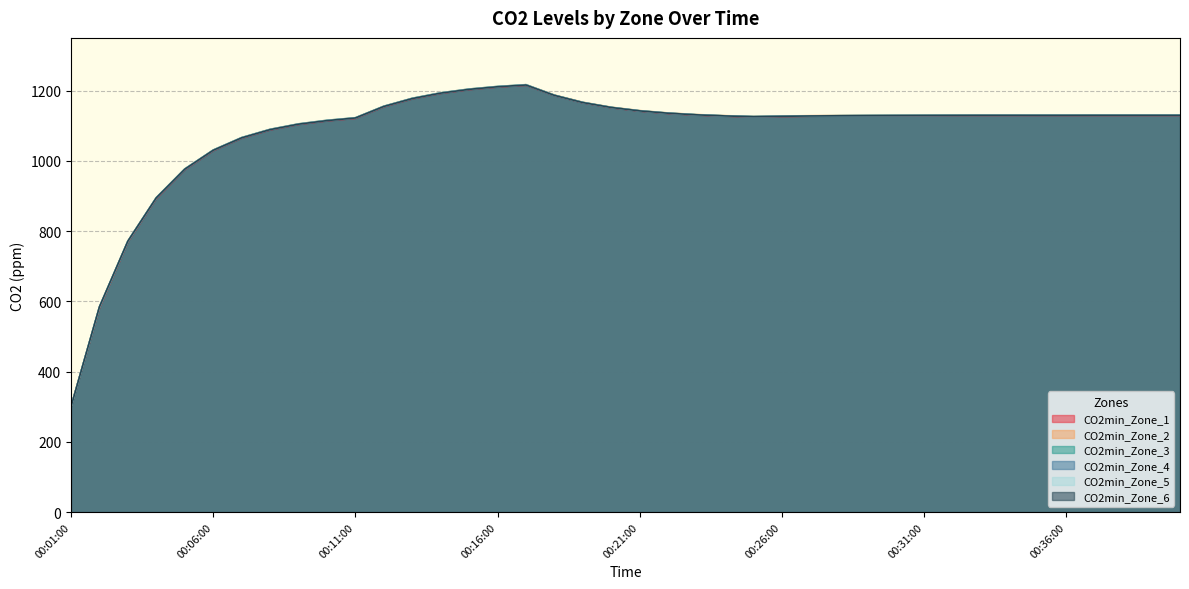

What is the sum of all CO2min_Zone_1 values?

43273.8